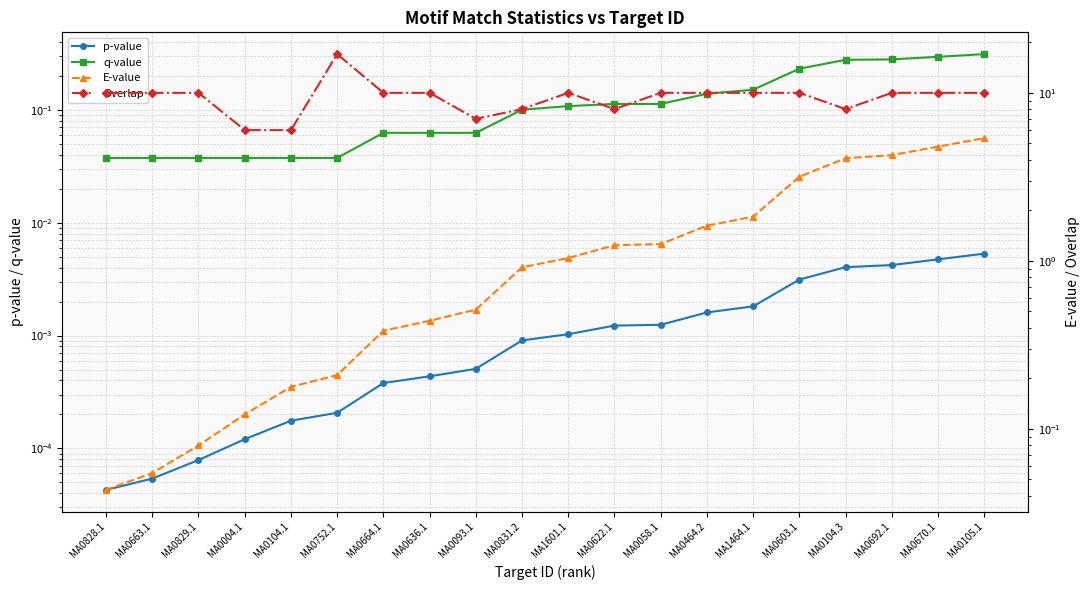

Reading left to right, list all the values displayed in this chart.

p-value: 0.0	0.0	0.0	0.0	0.0	0.0	0.0	0.0	0.0	0.0	0.0	0.0	0.0	0.0	0.0	0.0	0.0	0.0	0.0	0.0
q-value: 0.0	0.0	0.0	0.0	0.0	0.0	0.1	0.1	0.1	0.1	0.1	0.1	0.1	0.1	0.2	0.2	0.3	0.3	0.3	0.3
E-value: 0.0	0.1	0.1	0.1	0.2	0.2	0.4	0.4	0.5	0.9	1.0	1.2	1.3	1.6	1.8	3.2	4.1	4.3	4.8	5.4
Overlap: 10.0	10.0	10.0	6.0	6.0	17.0	10.0	10.0	7.0	8.0	10.0	8.0	10.0	10.0	10.0	10.0	8.0	10.0	10.0	10.0